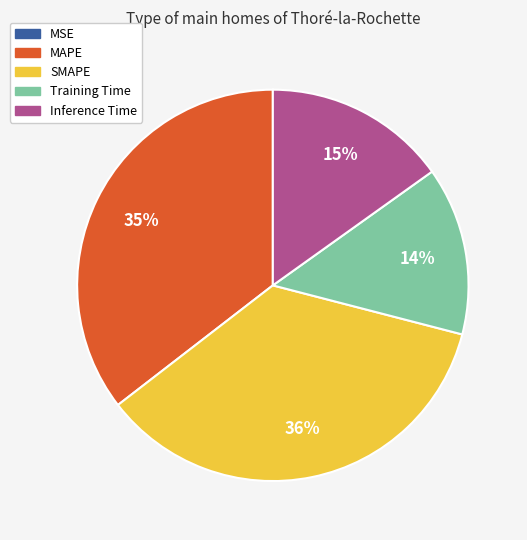

To the nearest percent, what percentage of the pie is Inference Time?

15%